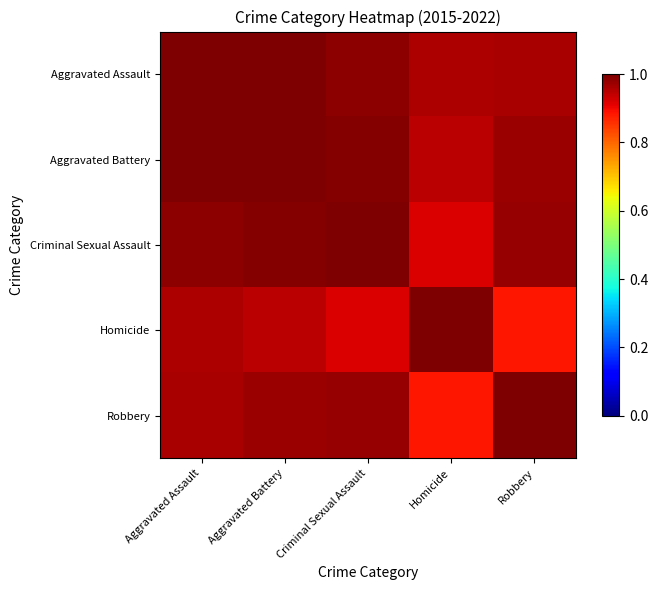

Reading right to left, transcribe all the data shown in this chart.

Aggravated Assault: Robbery=1.0	Homicide=1.0	Criminal Sexual Assault=1.0	Aggravated Battery=1.0	Aggravated Assault=1.0
Aggravated Battery: Robbery=1.0	Homicide=0.9	Criminal Sexual Assault=1.0	Aggravated Battery=1.0	Aggravated Assault=1.0
Criminal Sexual Assault: Robbery=1.0	Homicide=0.9	Criminal Sexual Assault=1.0	Aggravated Battery=1.0	Aggravated Assault=1.0
Homicide: Robbery=0.9	Homicide=1.0	Criminal Sexual Assault=0.9	Aggravated Battery=0.9	Aggravated Assault=1.0
Robbery: Robbery=1.0	Homicide=0.9	Criminal Sexual Assault=1.0	Aggravated Battery=1.0	Aggravated Assault=1.0